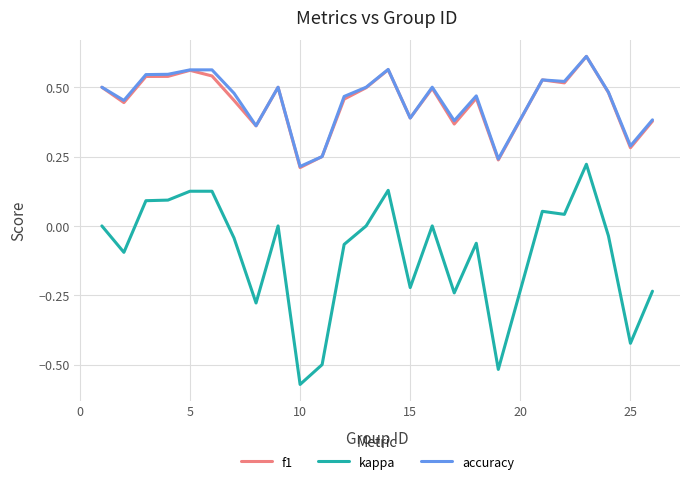

True or false: kappa and f1 intersect in this chart.

False